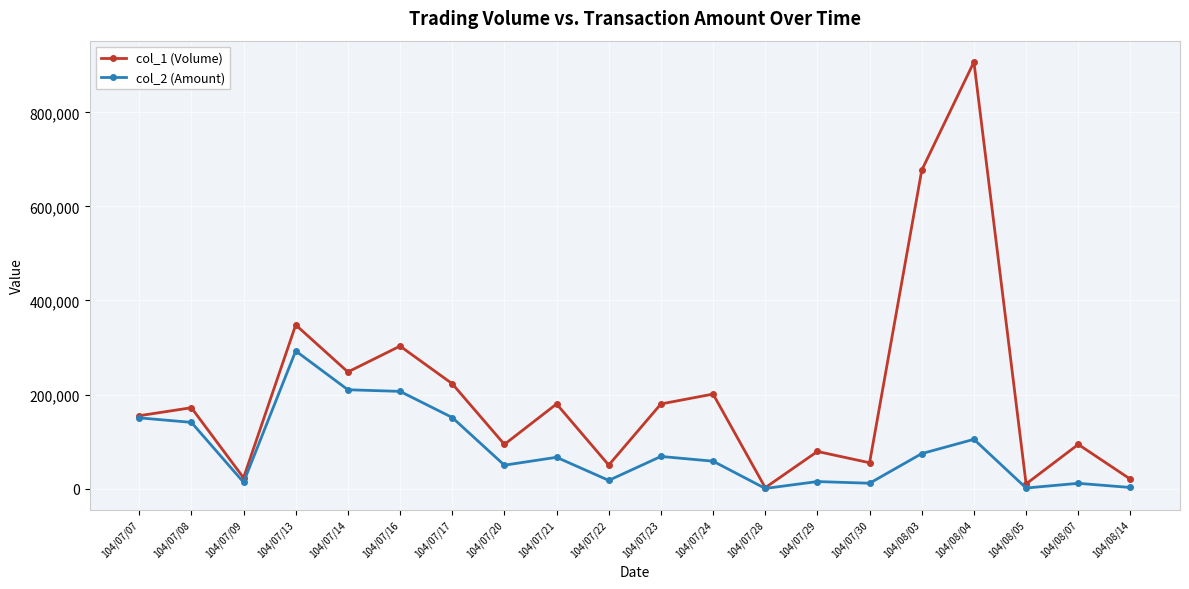

Is the value of col_1 (Volume) at 104/08/03 greater than the value of col_2 (Amount) at 104/07/13?

Yes